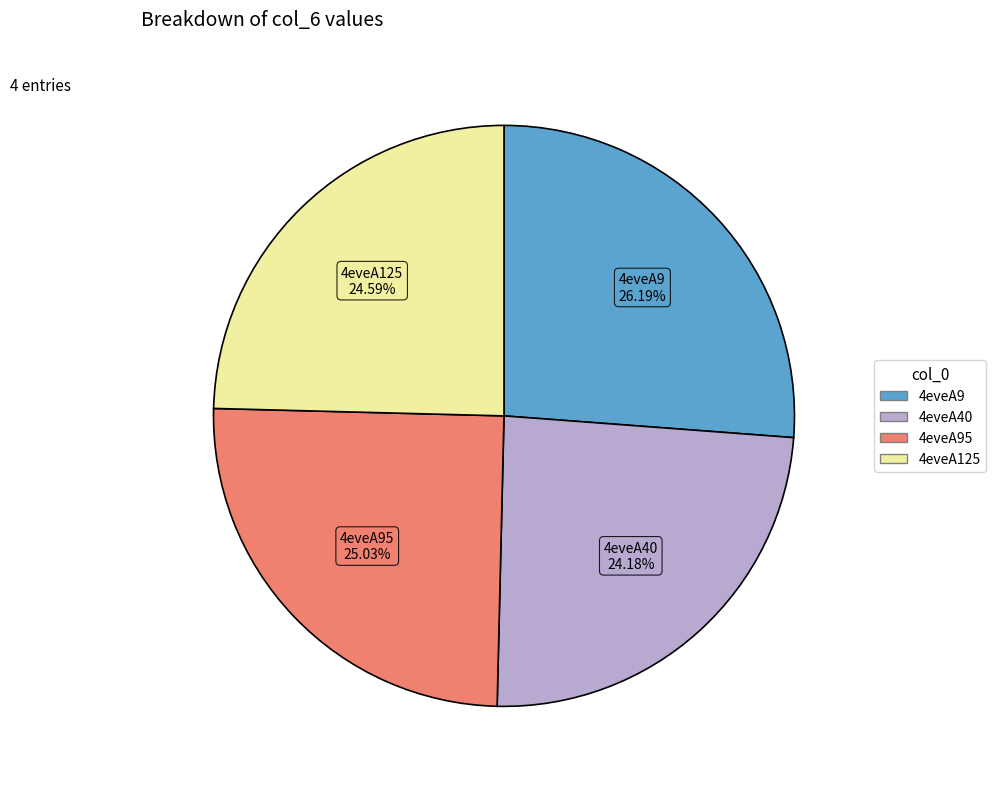

Is there any slice that represents more than half of the pie?

No